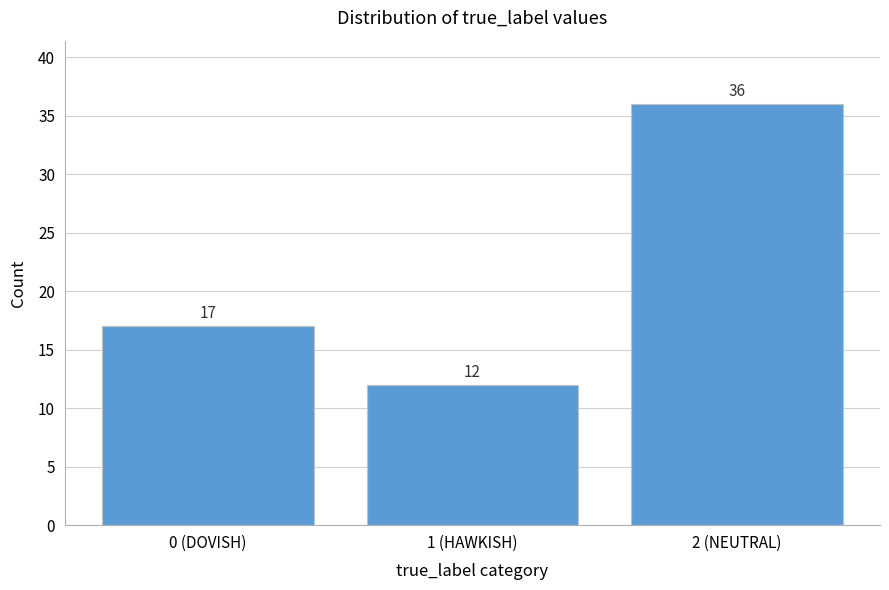

Reading left to right, what are all the values shown in this chart?

0 (DOVISH)=17	1 (HAWKISH)=12	2 (NEUTRAL)=36